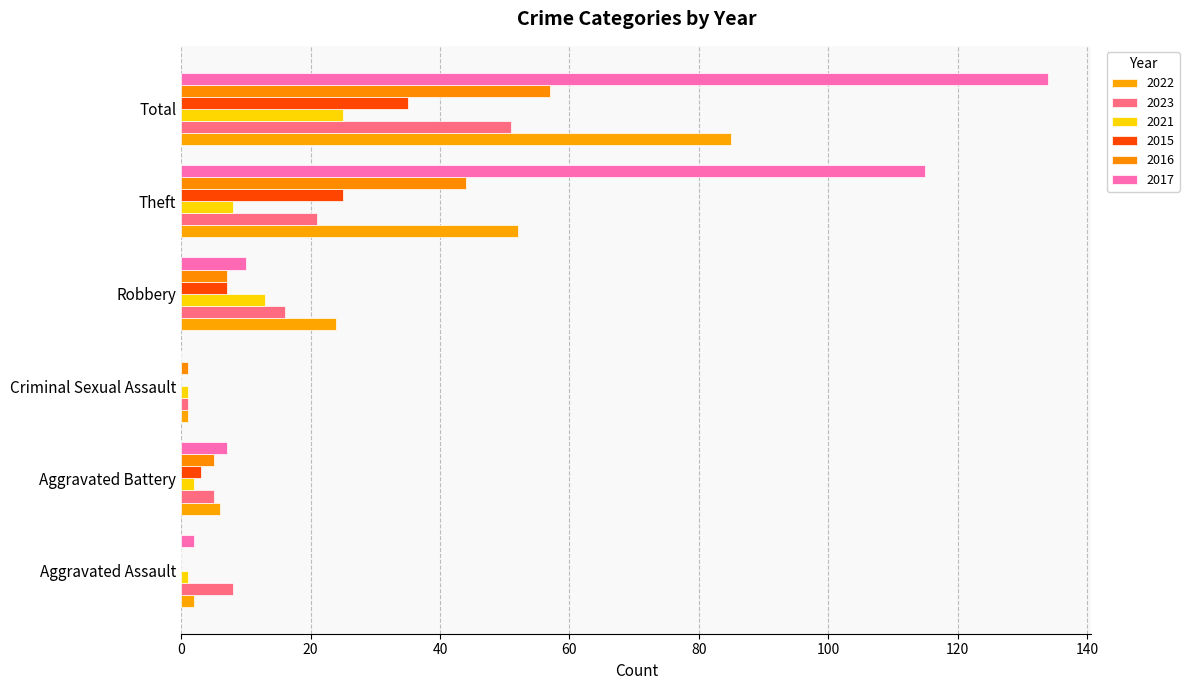

Which series has the largest range (max minus min)?

2017